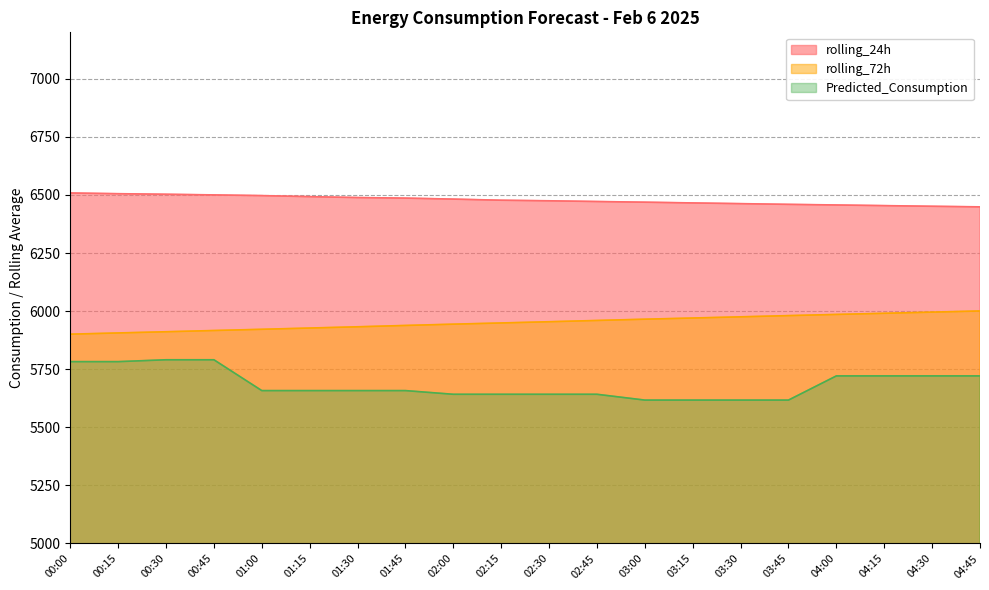

Rank the series by their maximum value, from lowest to highest.

Predicted_Consumption, rolling_72h, rolling_24h